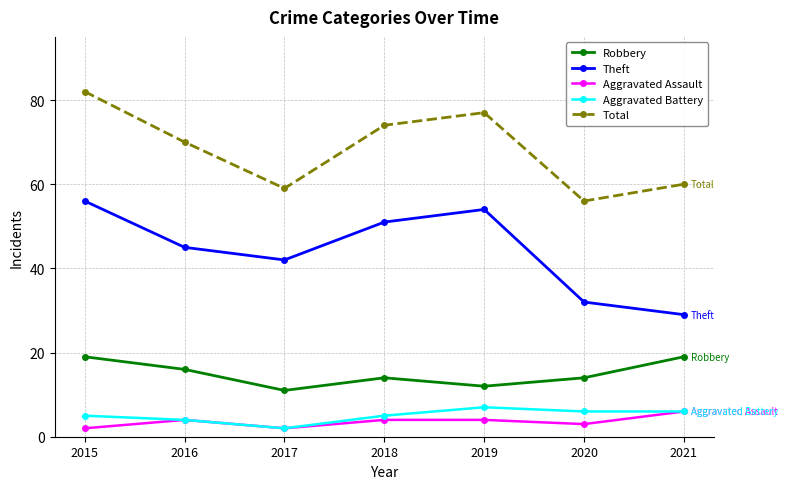

How many categories are shown in the chart?

7